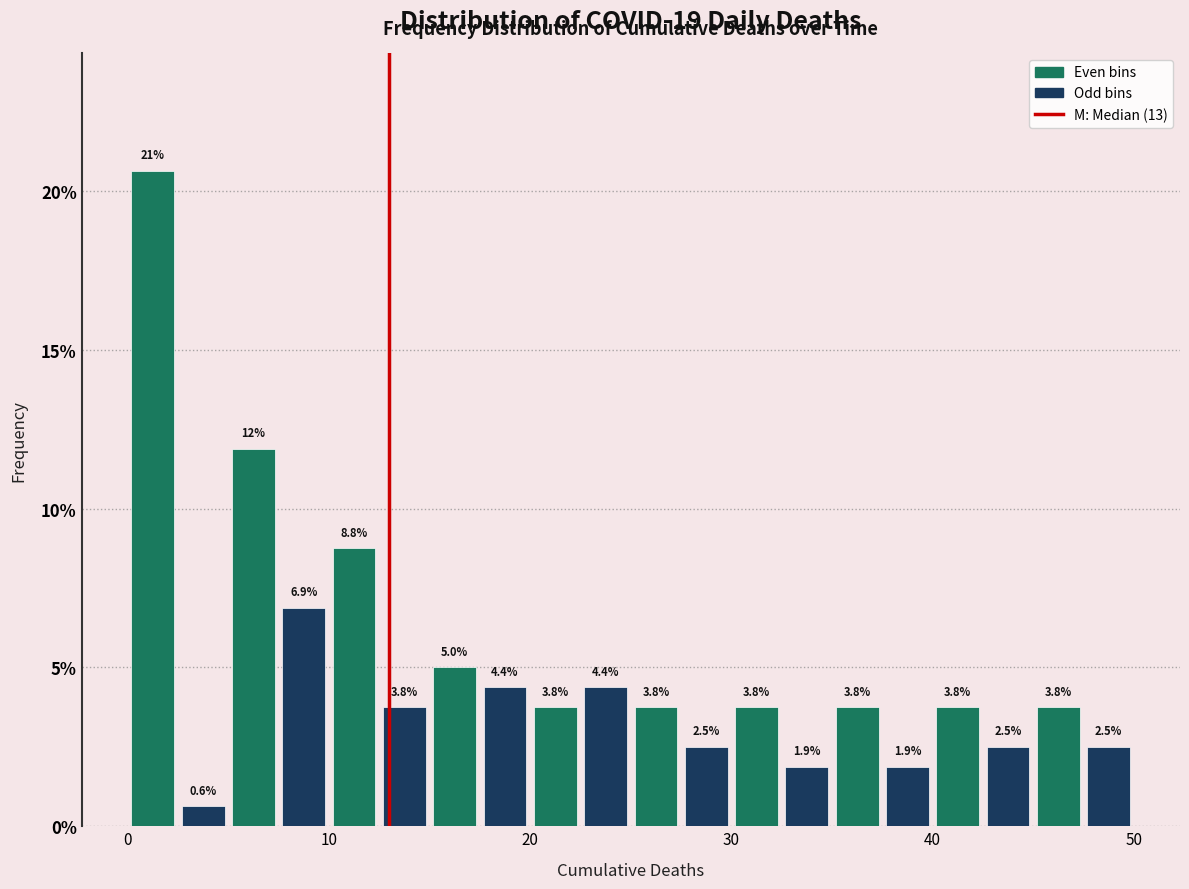

Read against the x-axis, roughly where is the centre of the tallest bar?

1